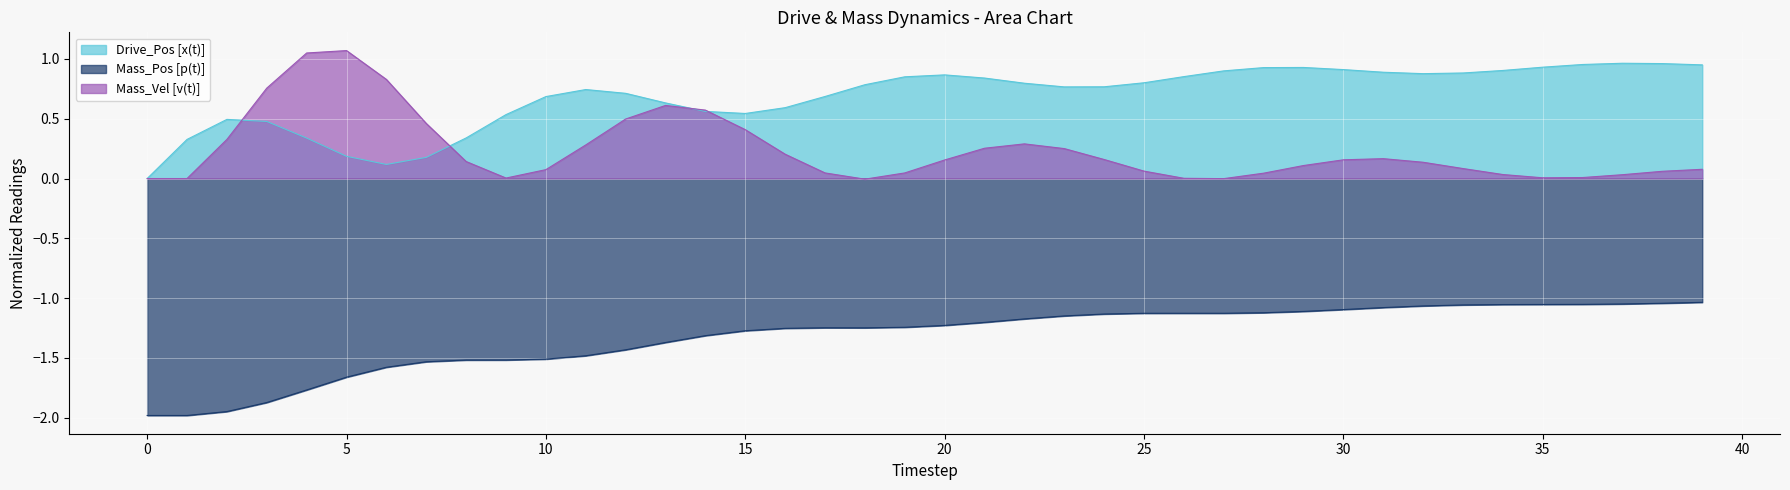

In Mass_Vel [v(t)], how many points are higher than both neighbors (excluding endpoints)?

4